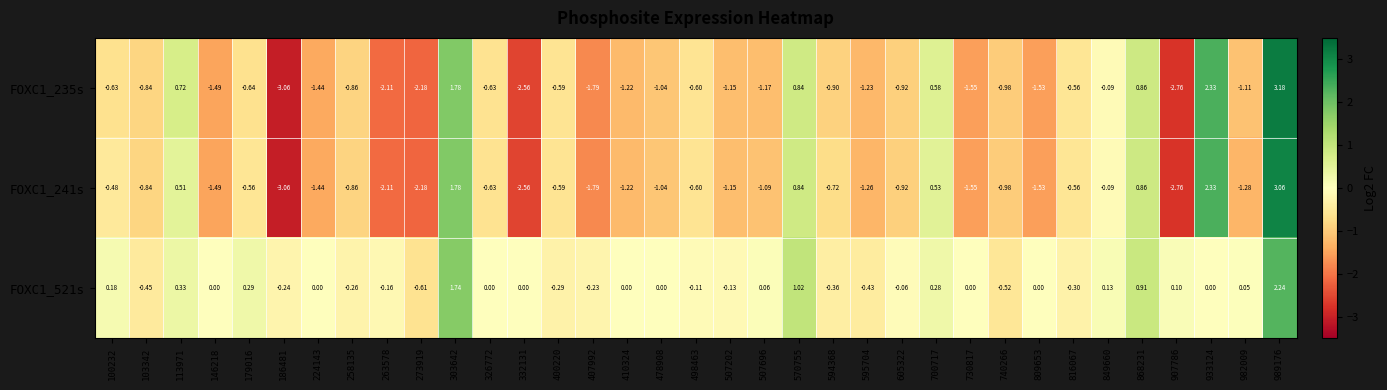

Is the value of FOXC1_241s at 258135 greater than the value of FOXC1_521s at 400220?

No